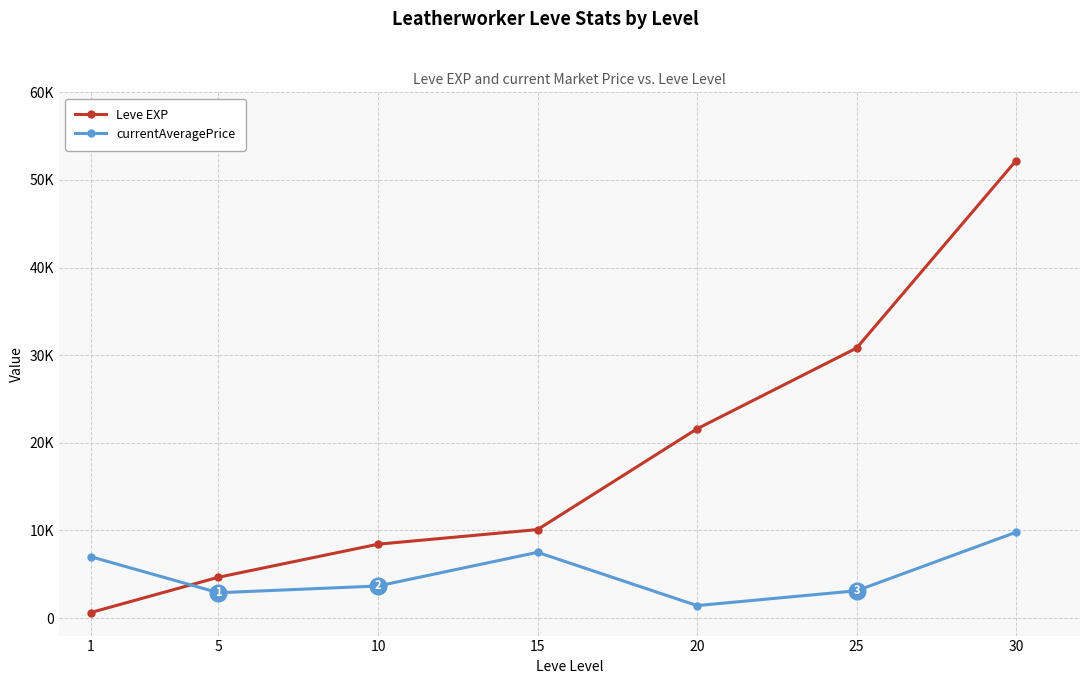

At how many categories does at least one series exceed 27998?

2